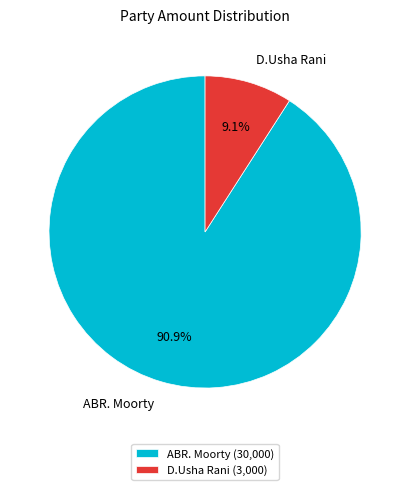

To the nearest percent, what is the difference between the largest and smallest slice percentages?

82%